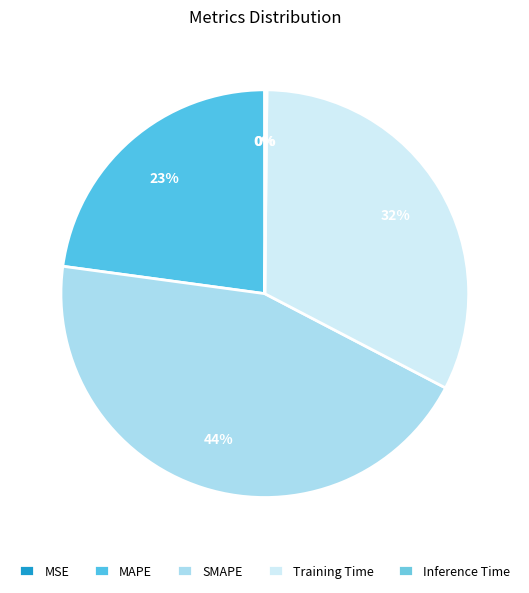

What percentage do Inference Time and MSE together represent?

0.2%